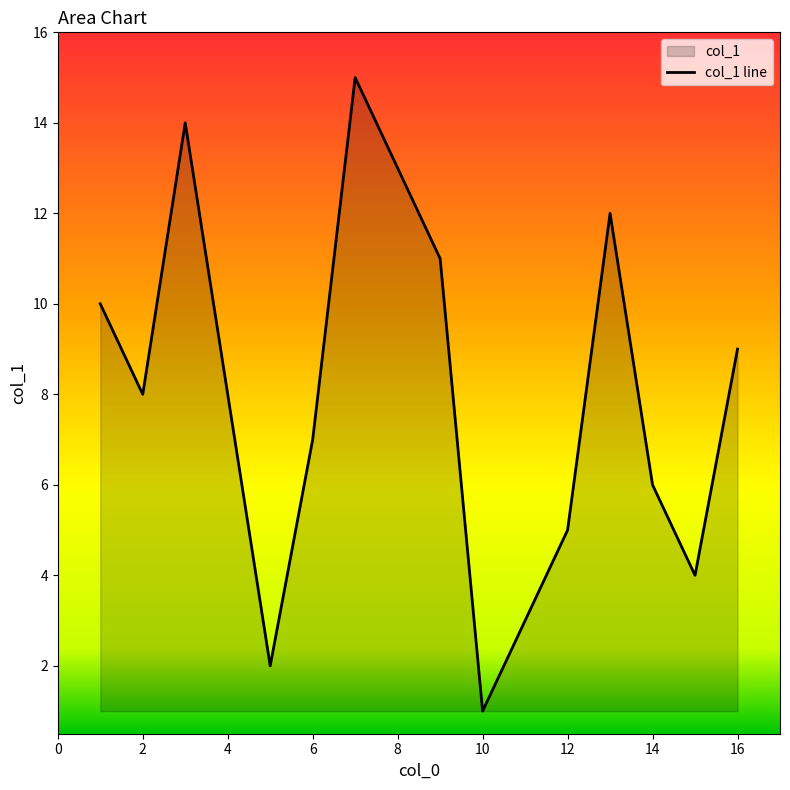

How many data points are less than 8?

7